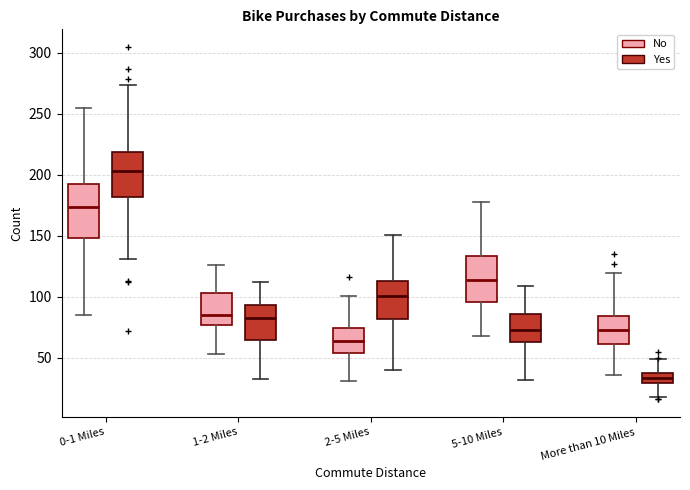

Reading left to right, transcribe this box plot: for each box, give where its median line is, the range the box spans, and where its two whiskers end, as read against the y-axis. The values are not printed on the chart, so give them approximately, as read against the axis.

0-1 Miles (No): median 175, box 150 to 195, whiskers 85 to 255
0-1 Miles (Yes): median 205, box 180 to 220, whiskers 130 to 275
1-2 Miles (No): median 85, box 75 to 105, whiskers 55 to 125
1-2 Miles (Yes): median 85, box 65 to 95, whiskers 35 to 110
2-5 Miles (No): median 65, box 55 to 75, whiskers 30 to 100
2-5 Miles (Yes): median 100, box 80 to 115, whiskers 40 to 150
5-10 Miles (No): median 115, box 95 to 135, whiskers 65 to 180
5-10 Miles (Yes): median 75, box 65 to 85, whiskers 30 to 110
More than 10 Miles (No): median 75, box 60 to 85, whiskers 35 to 120
More than 10 Miles (Yes): median 35, box 30 to 40, whiskers 20 to 50